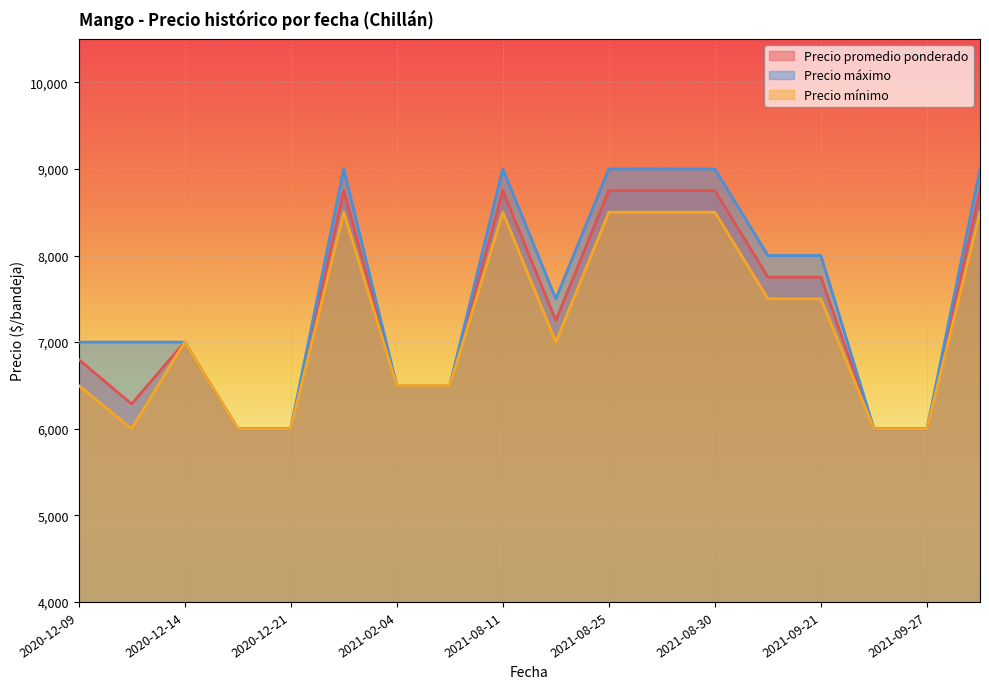

What is the total value across all series at 2020-12-14?

21000